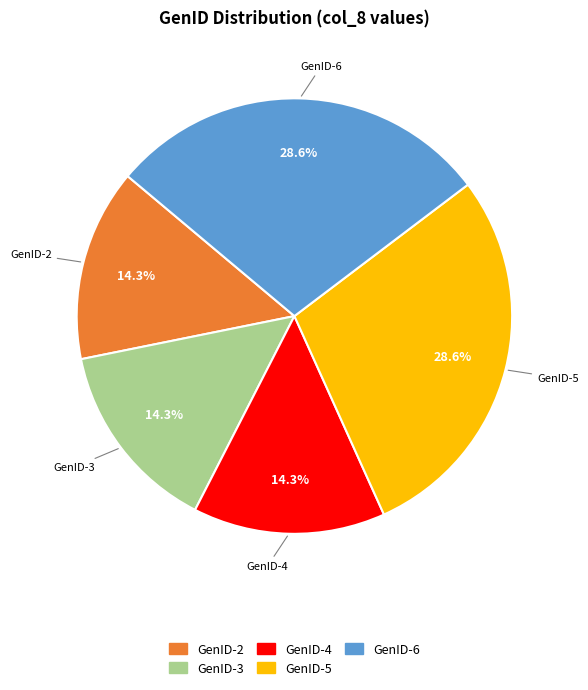

Does any single category account for the majority?

No